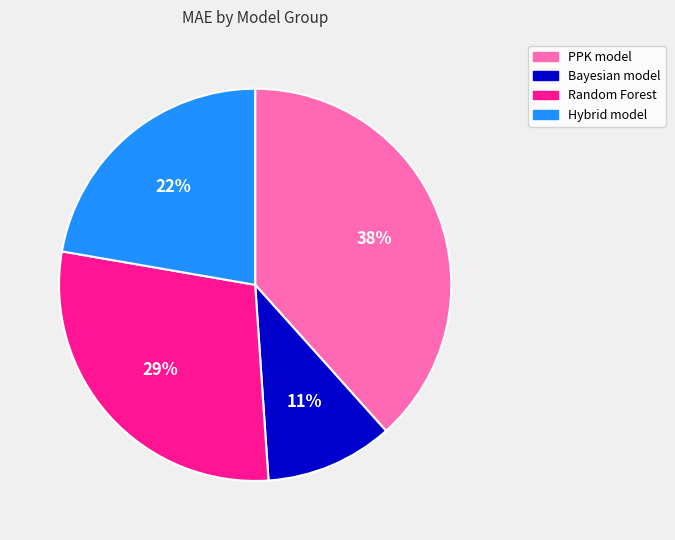

To the nearest percent, what portion does Hybrid model represent?

22%